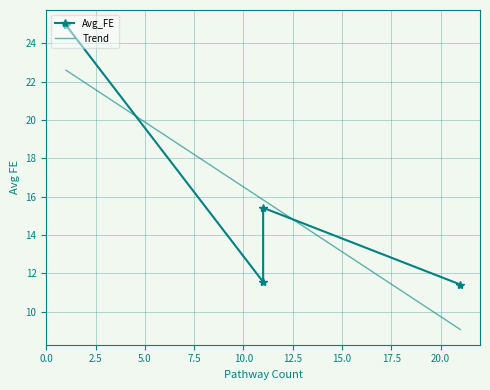

What is the maximum value for Trend?

22.6